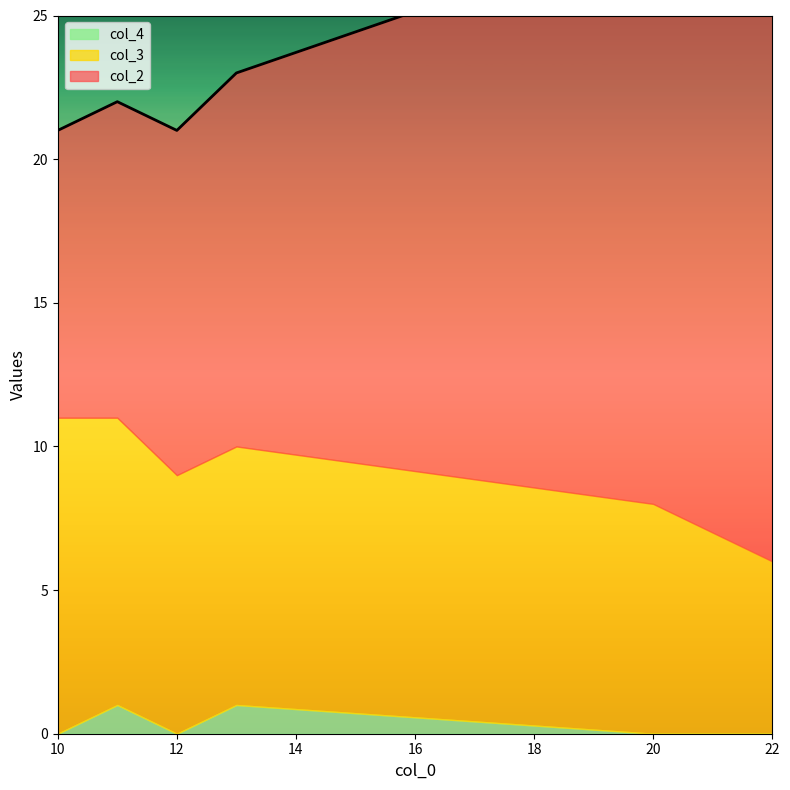

What is the difference between the highest and lowest values at 10?

11